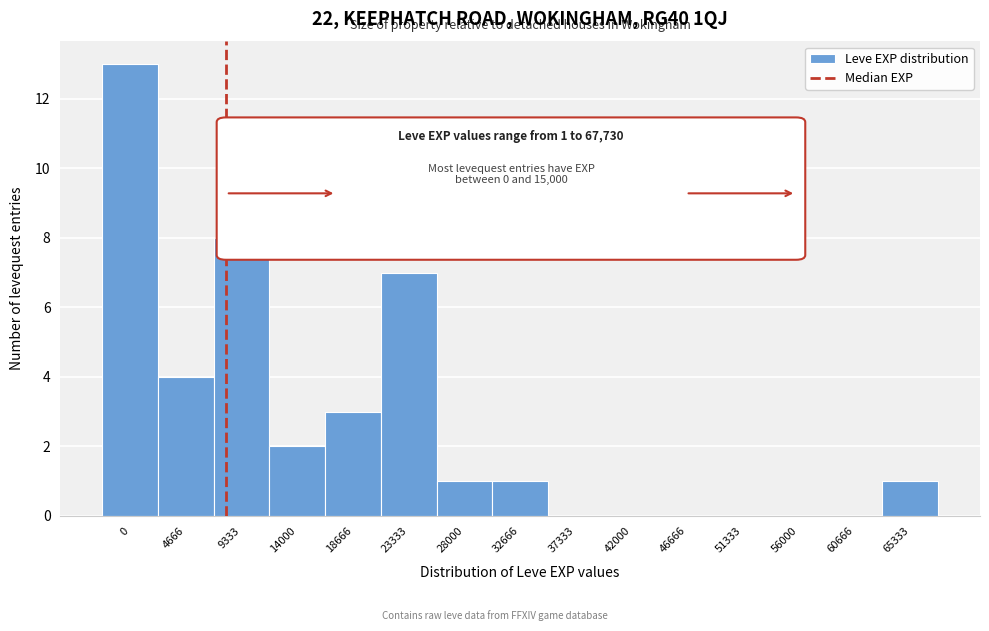

Reading left to right, list all the values displayed in this chart.

0=13	4666=4	9333=8	14000=2	18666=3	23333=7	28000=1	32666=1	37333=0	42000=0	46666=0	51333=0	56000=0	60666=0	65333=1